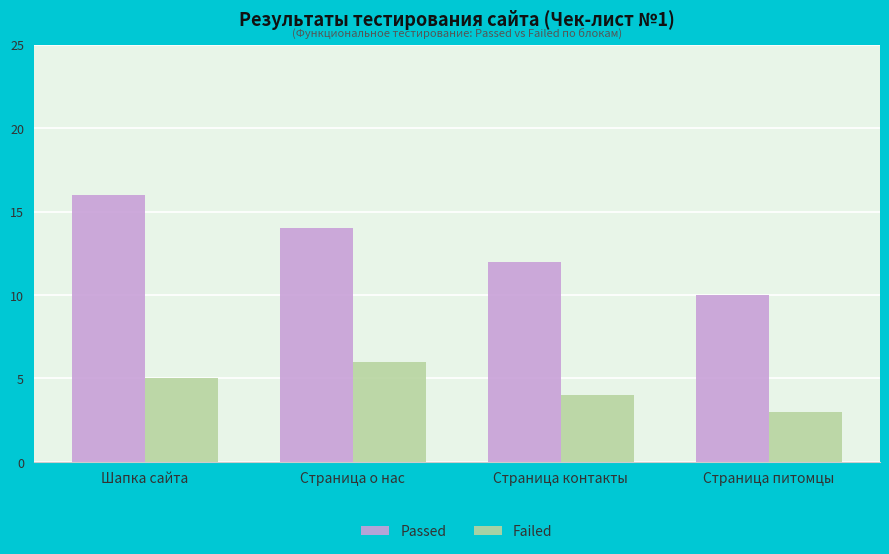

How many distinct data groups are displayed?

2